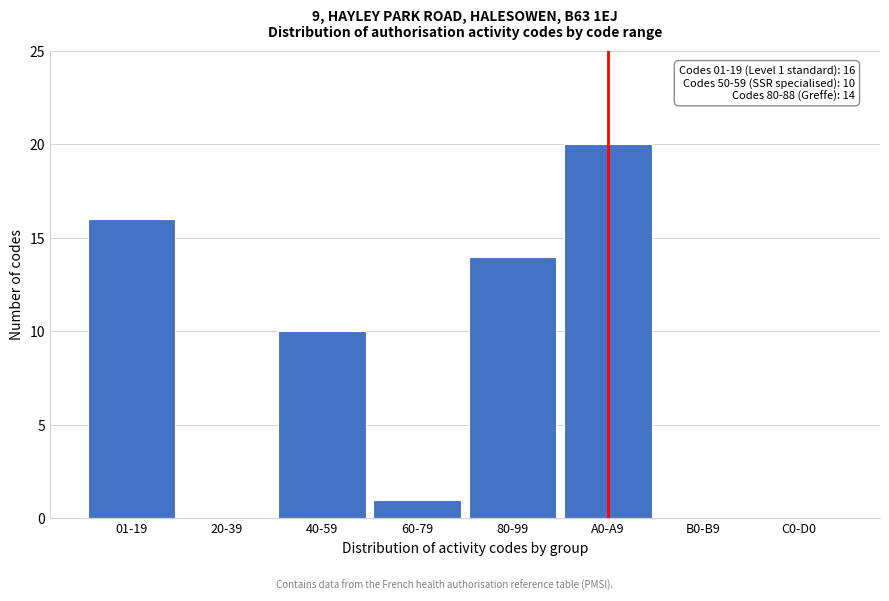

Reading left to right, transcribe all the data shown in this chart.

01-19=16	20-39=0	40-59=10	60-79=1	80-99=14	A0-A9=20	B0-B9=0	C0-D0=0